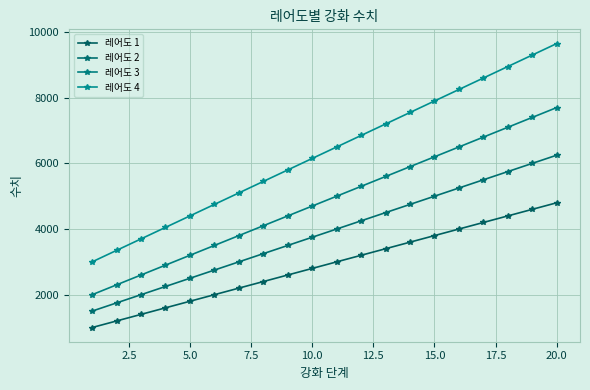

True or false: 레어도 3 and 레어도 1 intersect in this chart.

False